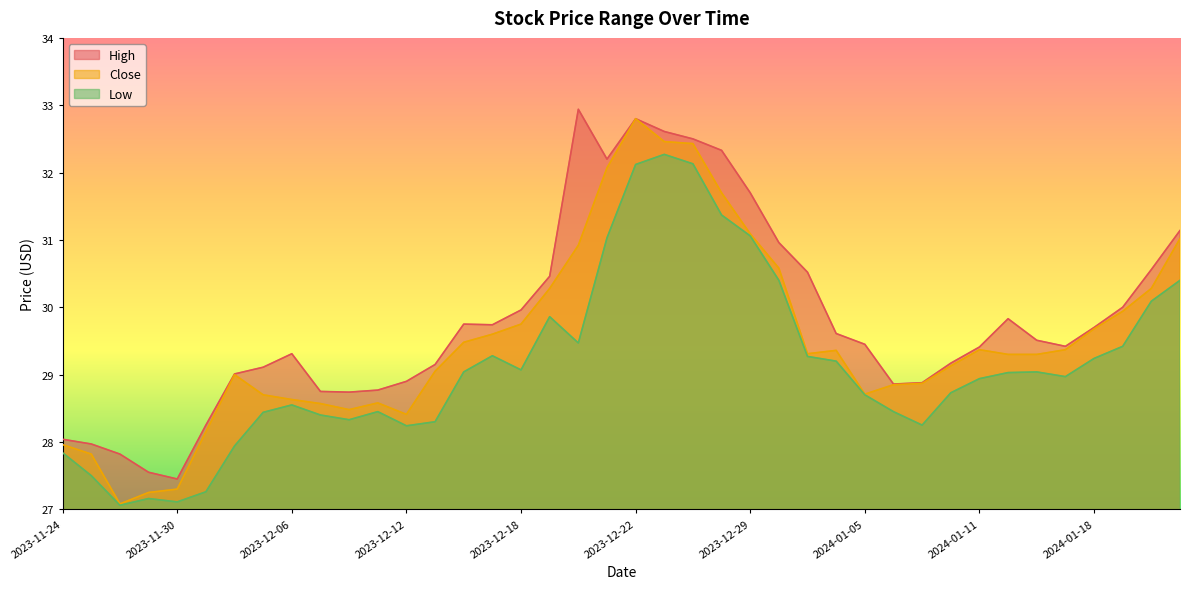

Which series changed the most between 2024-01-03 and 2024-01-18?

High